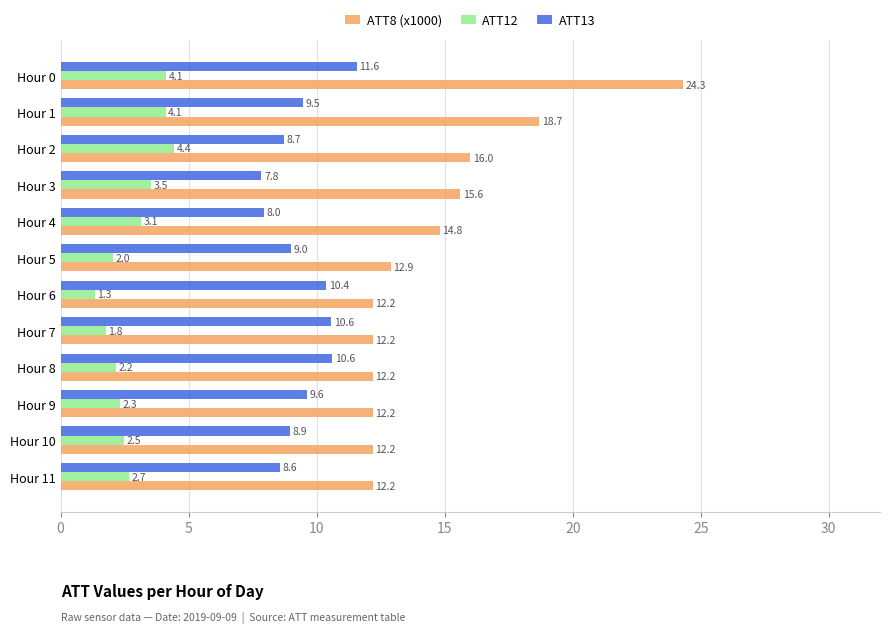

At how many categories does at least one series exceed 13?

5